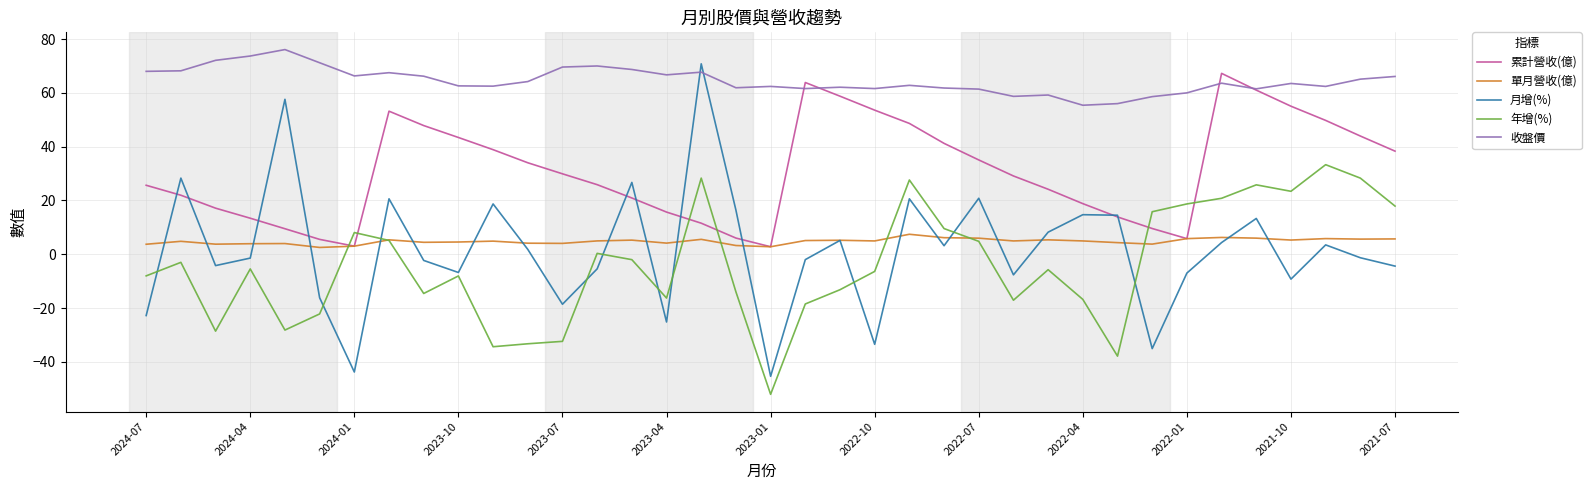

True or false: 收盤價 and 月增(%) intersect in this chart.

True